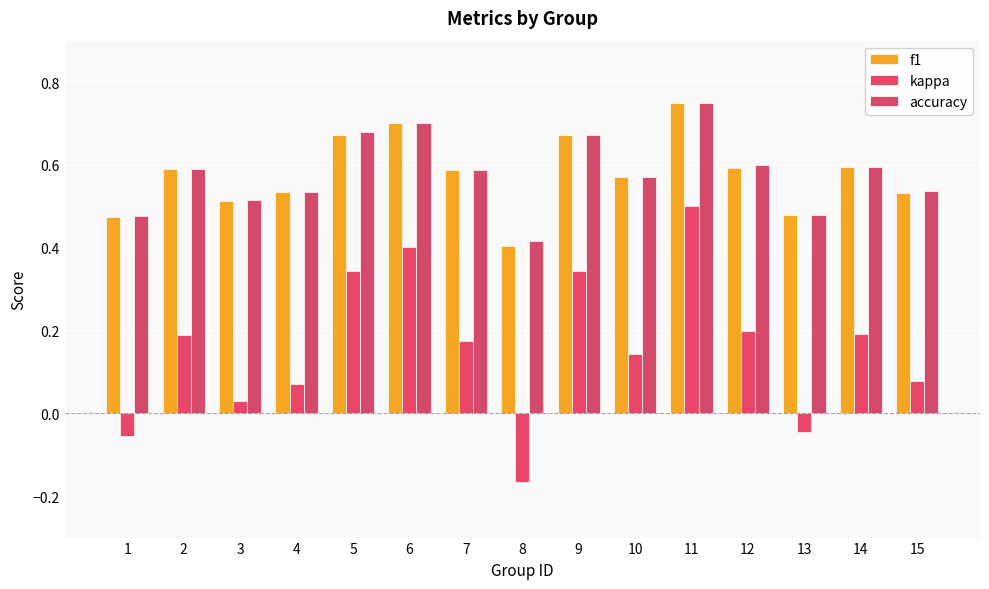

Read the kappa value at 7.

0.2